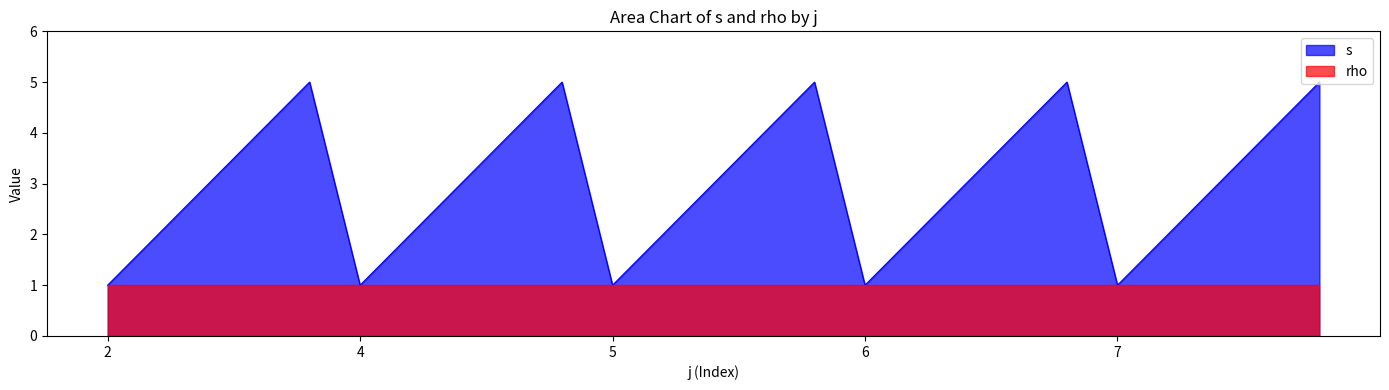

Does the chart display data point markers on the line(s)?

No